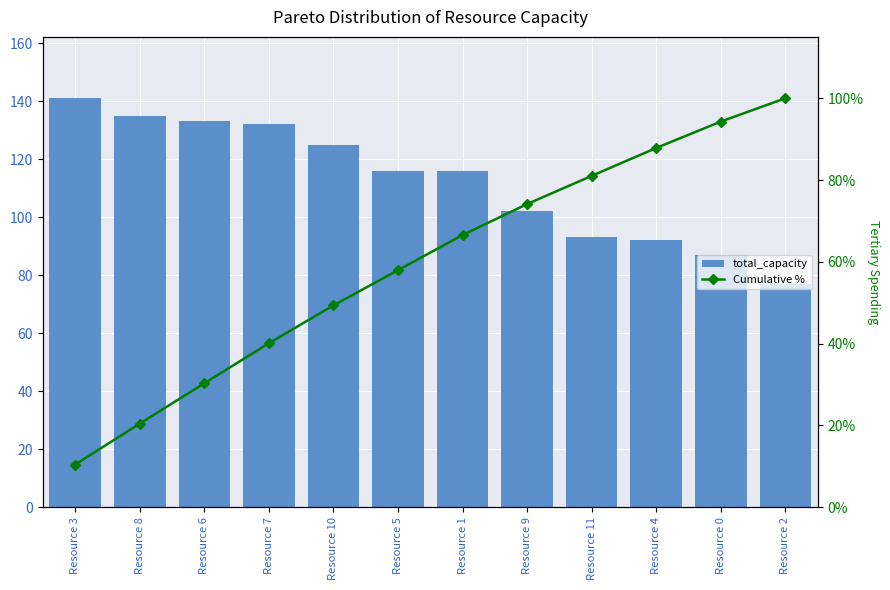

True or false: total_capacity has a value of 64.4 at Resource 9.

False